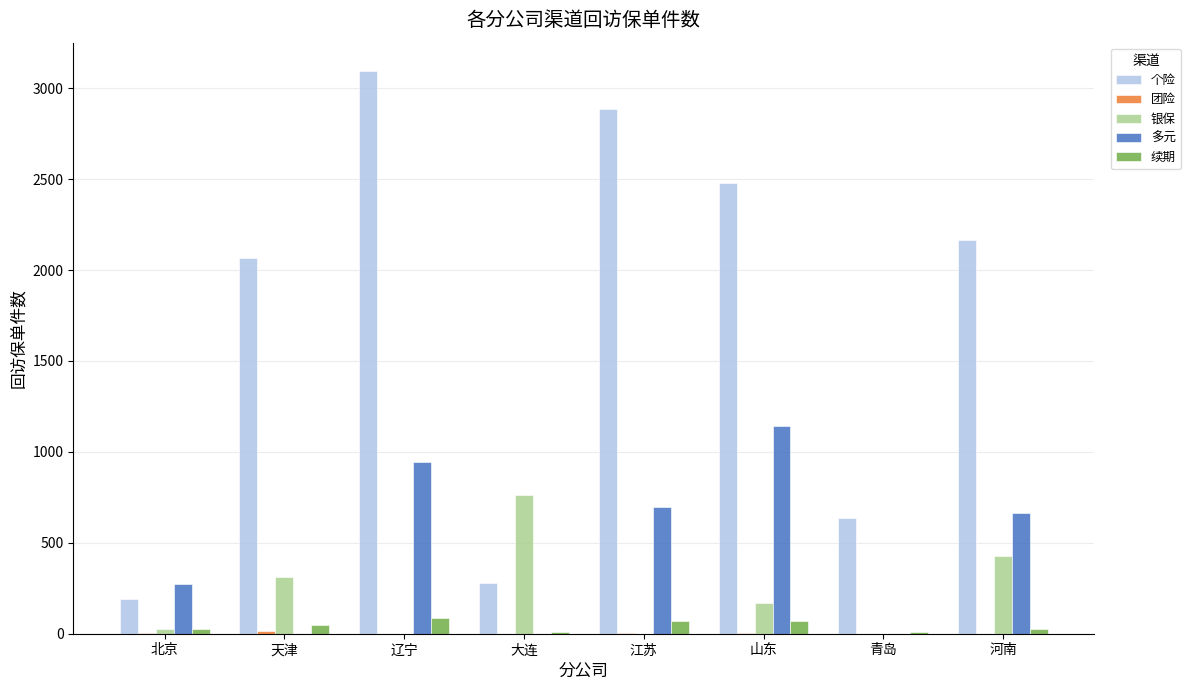

Which series changed the most between 北京 and 天津?

个险